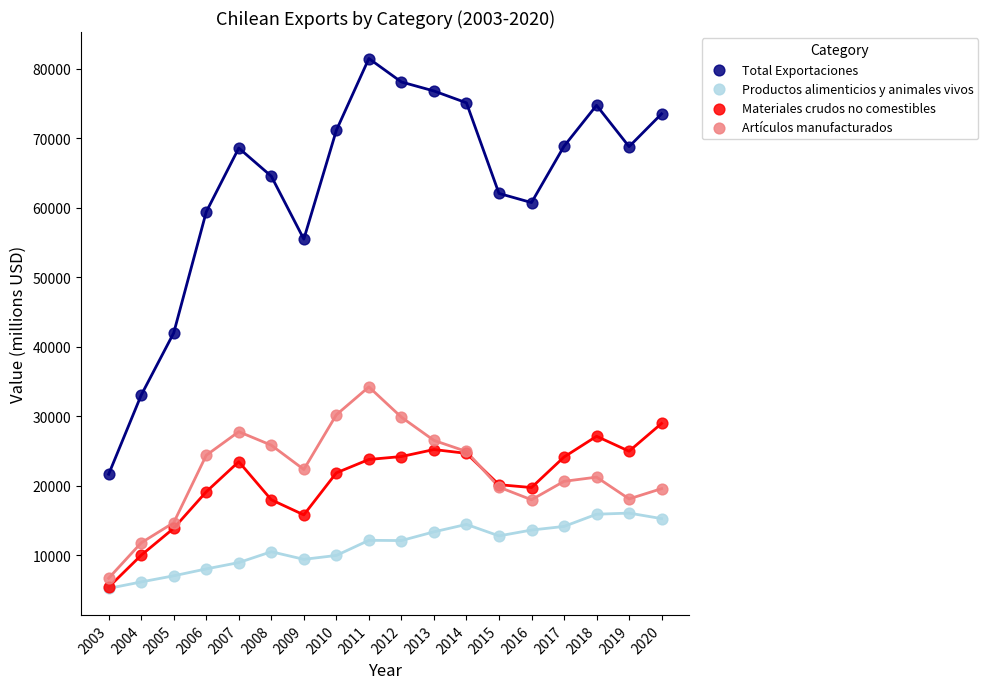

Which series reaches the maximum Y coordinate?

Total Exportaciones